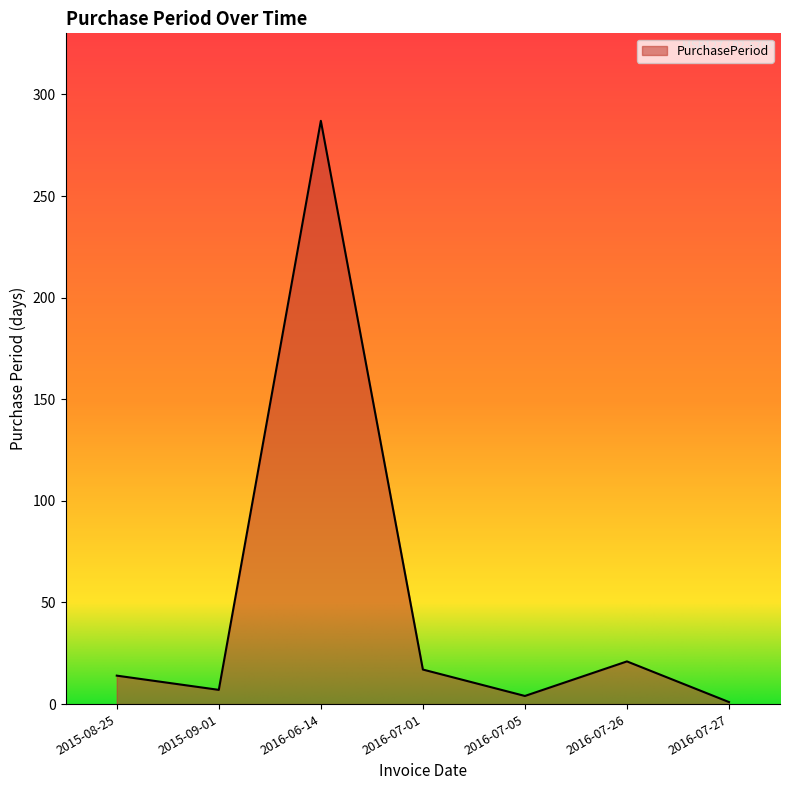

What is the sum of all values?

351